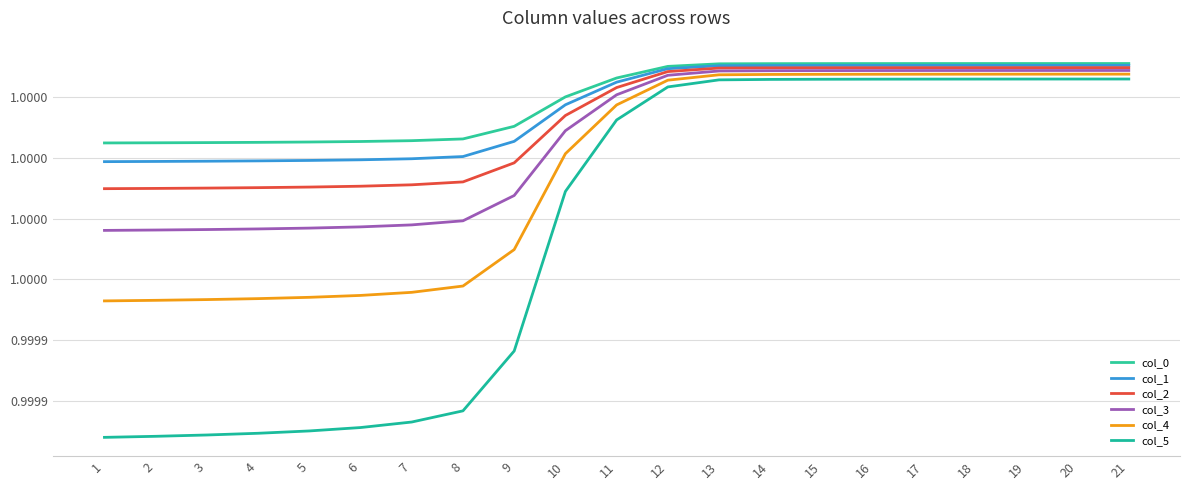

What is the average value of the col_1 series?

1.0